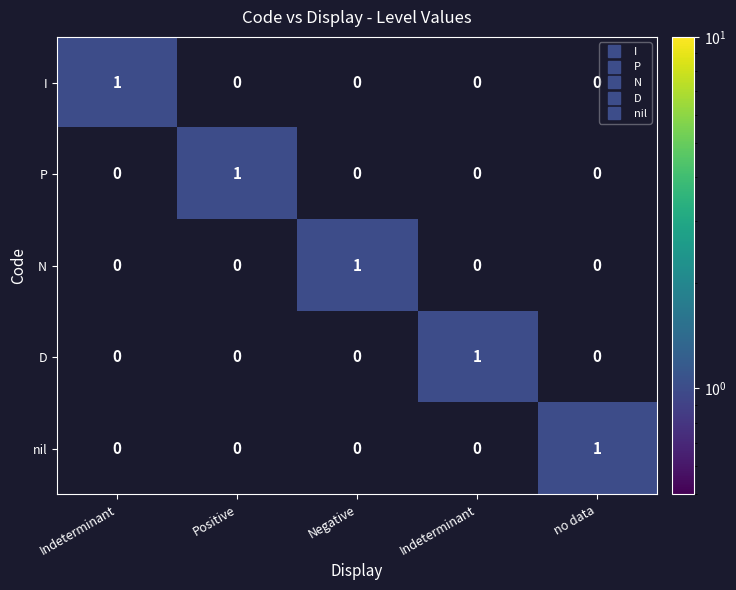

What is the greatest value displayed?

1